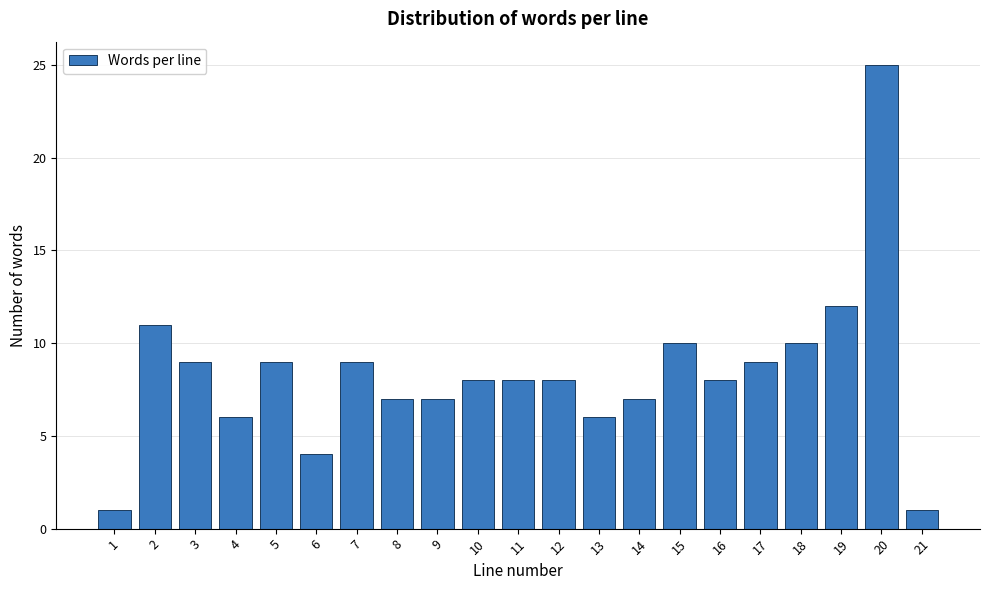

Reading left to right, list all the values displayed in this chart.

1=1	2=11	3=9	4=6	5=9	6=4	7=9	8=7	9=7	10=8	11=8	12=8	13=6	14=7	15=10	16=8	17=9	18=10	19=12	20=25	21=1